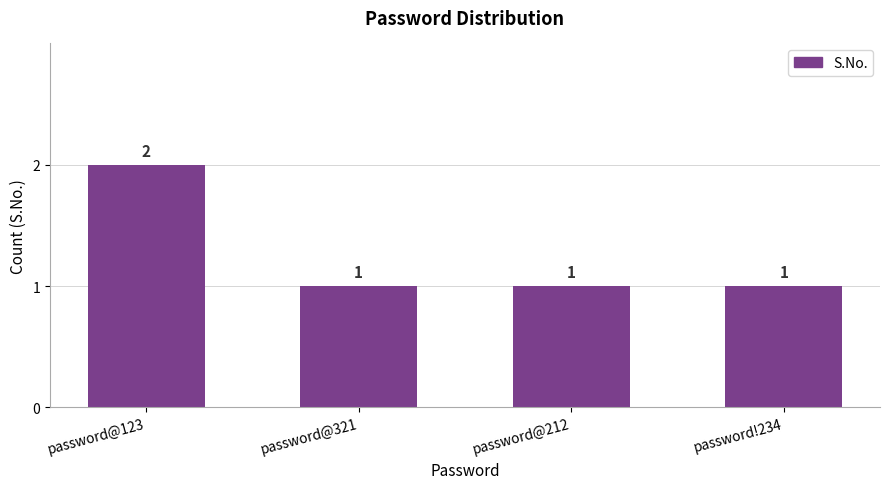

Are the bars horizontal?

No